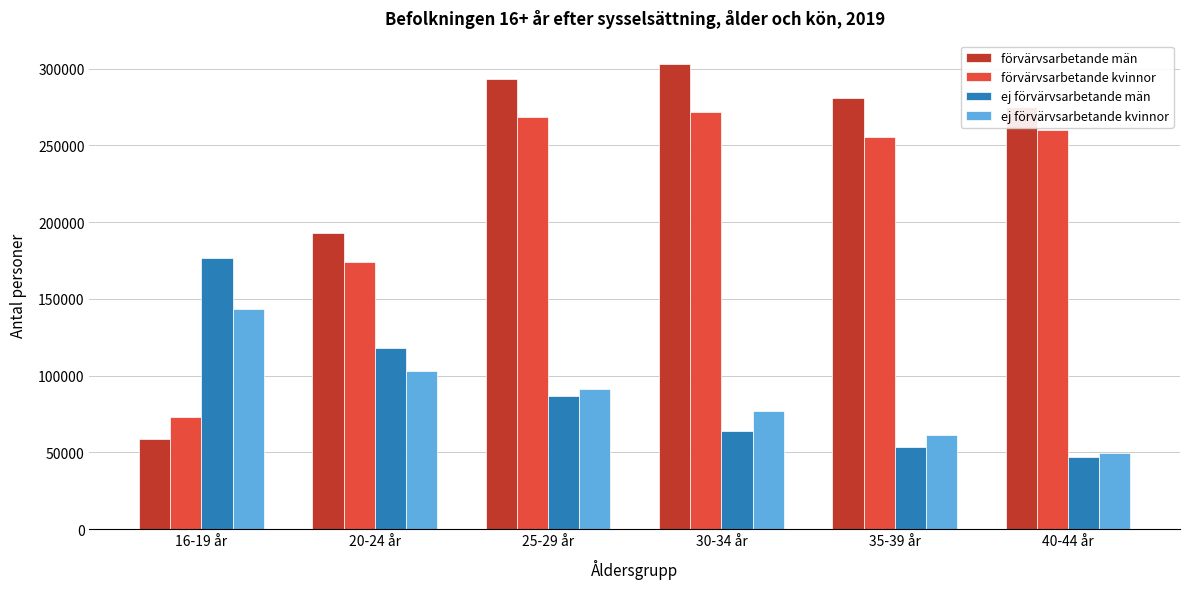

What is the highest value of the ej förvärvsarbetande män series?

176860